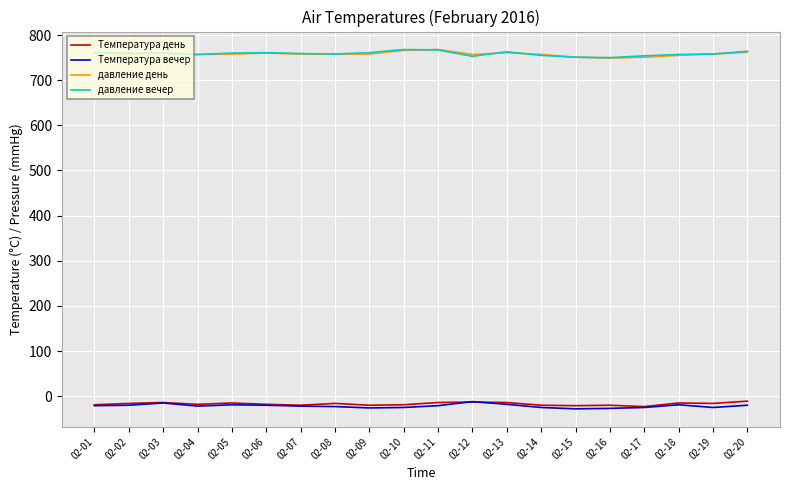

What value does the давление вечер series have at 02-03, to the nearest 10?

760